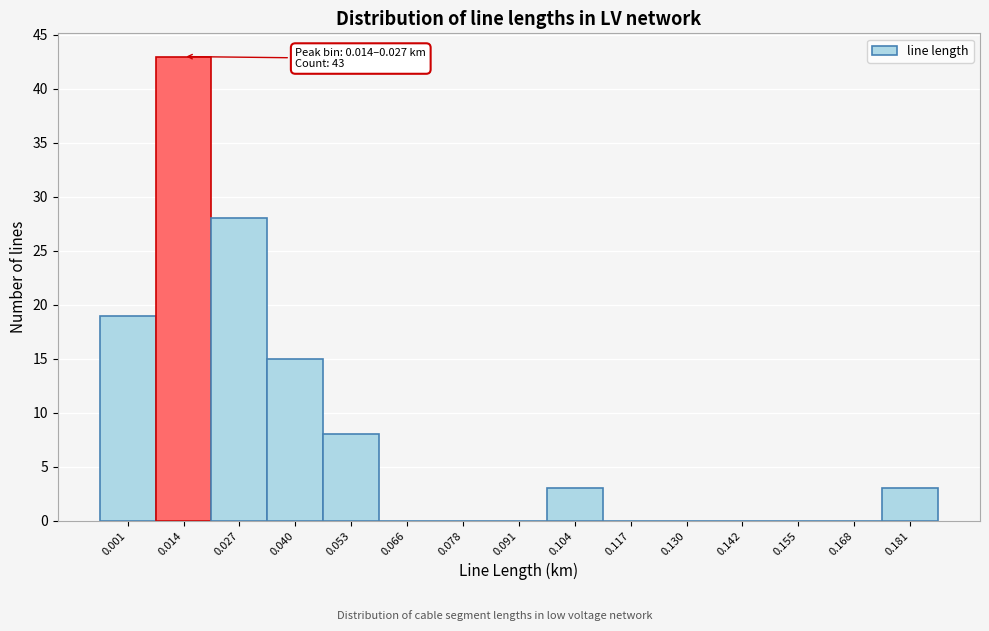

Reading left to right, extract all data points from this chart.

0.001=19	0.014=43	0.027=28	0.040=15	0.053=8	0.066=0	0.078=0	0.091=0	0.104=3	0.117=0	0.130=0	0.142=0	0.155=0	0.168=0	0.181=3